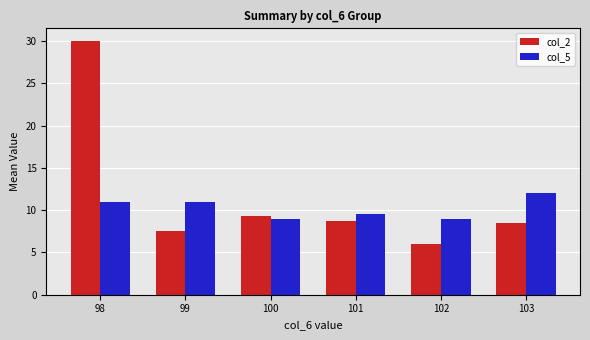

Does the chart contain any negative values?

No